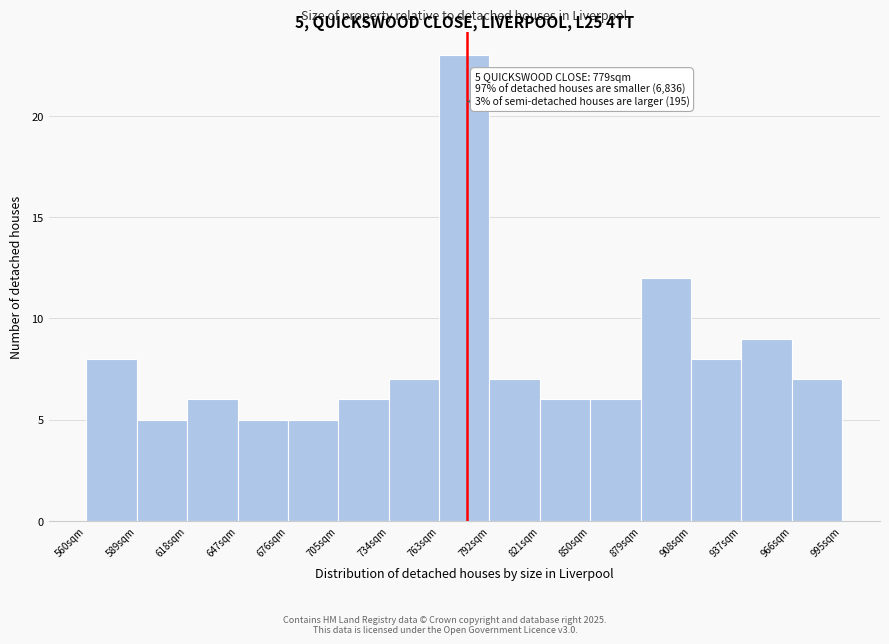

Over which range of the x-axis is the bar tallest?

765 to 790